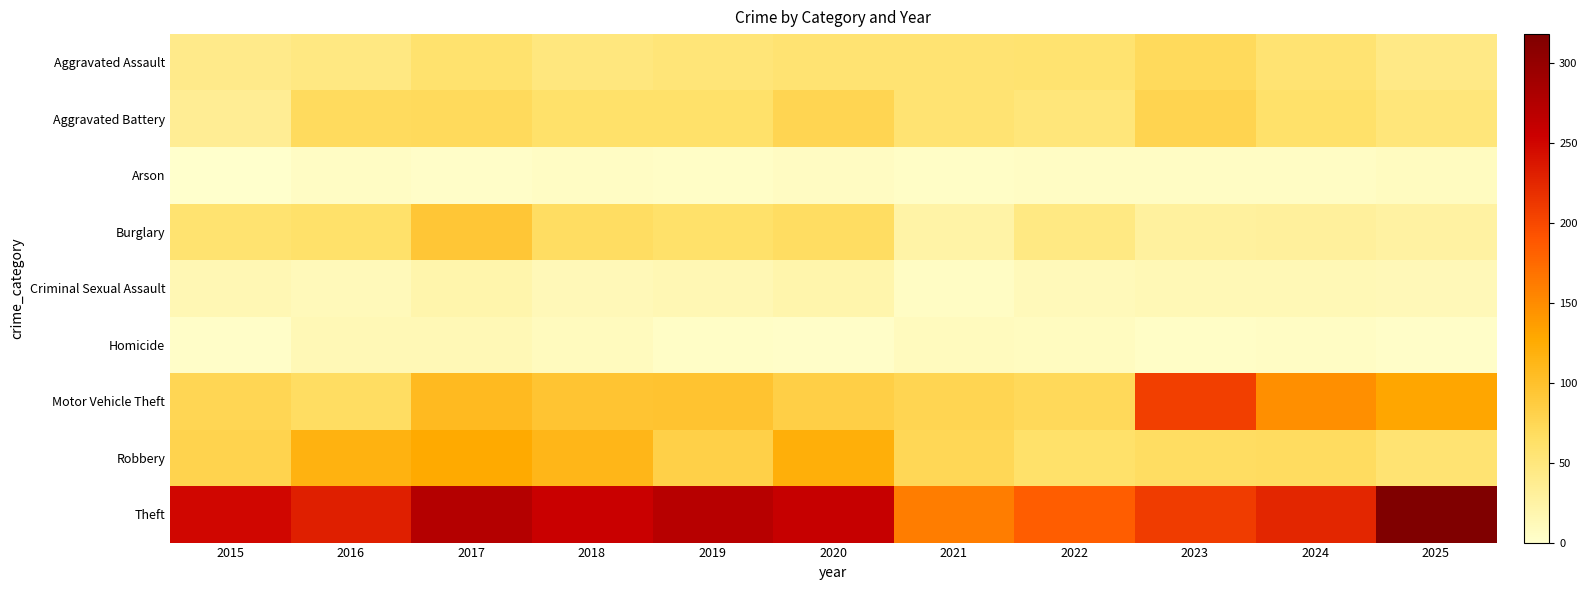

At how many categories does at least one series exceed 258?

4